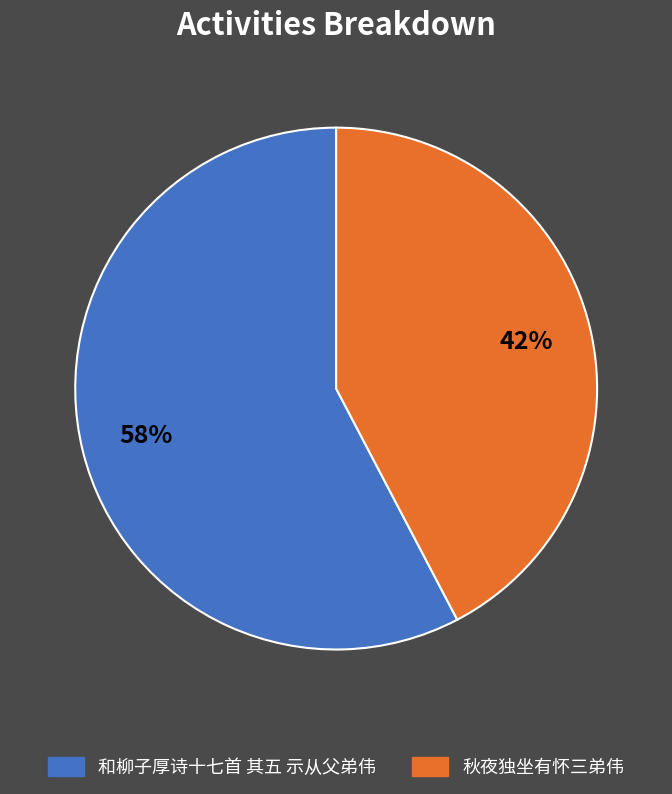

Which category has the biggest portion of the pie?

和柳子厚诗十七首 其五 示从父弟伟